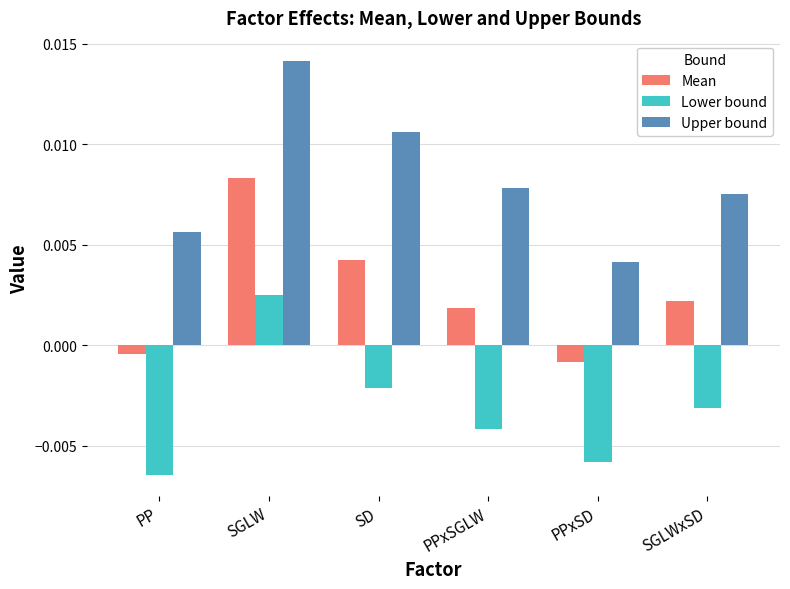

What are all the series names shown in the legend?

Mean, Lower bound, Upper bound